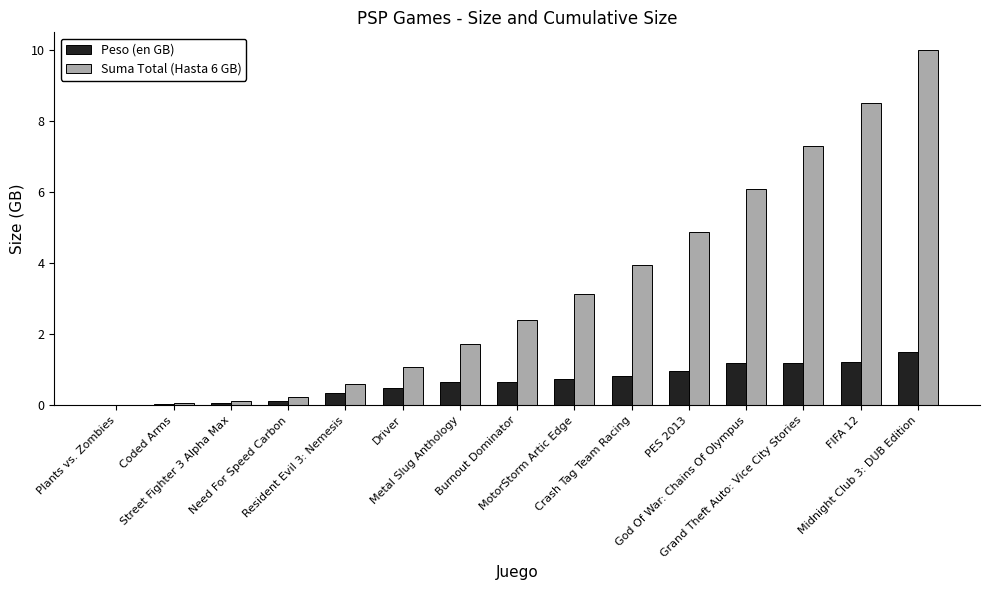

Which series has the largest total across all categories?

Suma Total (Hasta 6 GB)